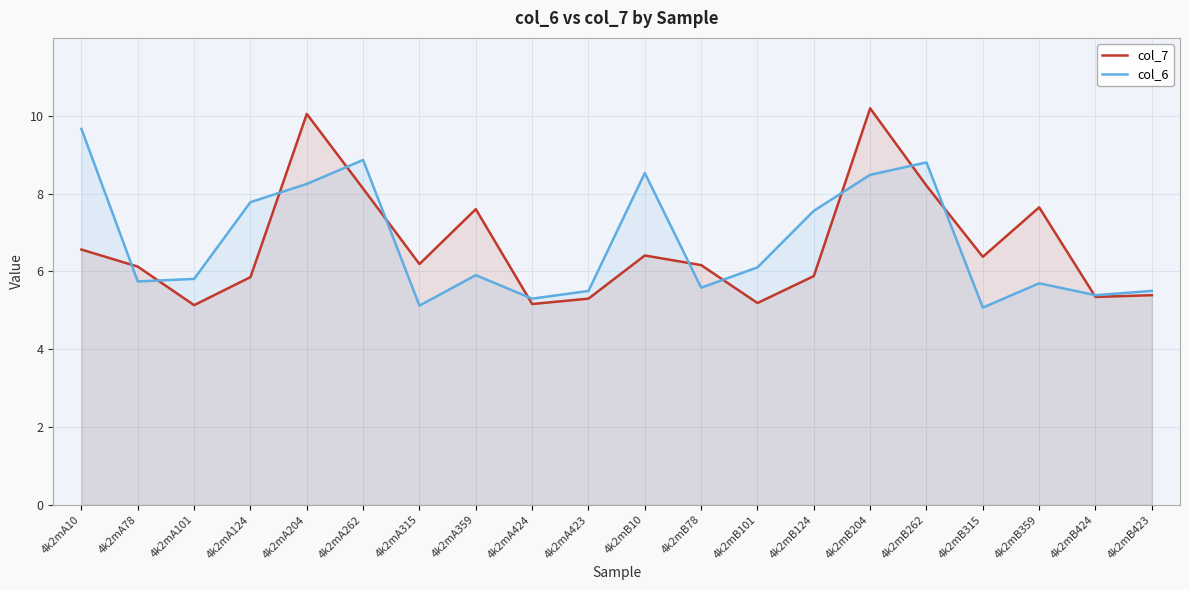

Does the chart display data point markers on the line(s)?

No